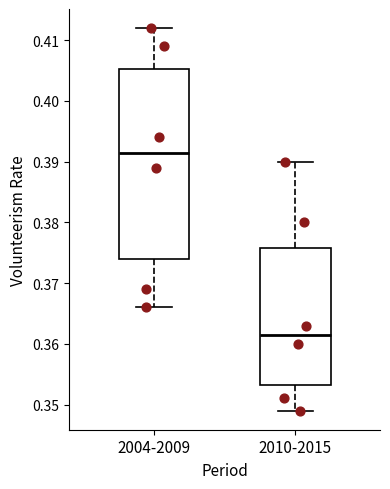

Reading left to right, transcribe this box plot: for each box, give where its median line is, the range the box spans, and where its two whiskers end, as read against the y-axis. The values are not printed on the chart, so give them approximately, as read against the axis.

2004-2009: median 0.392, box 0.374 to 0.405, whiskers 0.366 to 0.412
2010-2015: median 0.362, box 0.353 to 0.376, whiskers 0.349 to 0.390